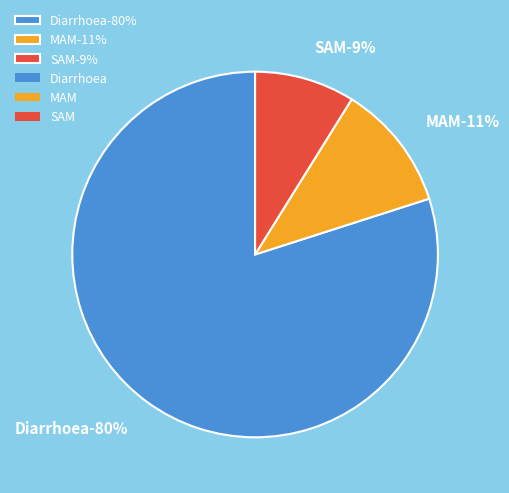

Rank the categories by value from highest to lowest.

Diarrhoea, MAM, SAM